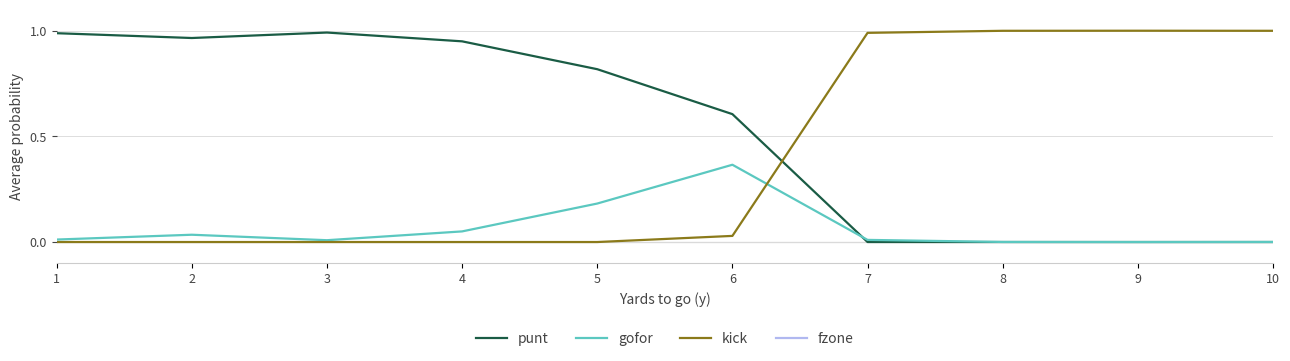

Between 6 and 10, which series saw the biggest shift?

kick